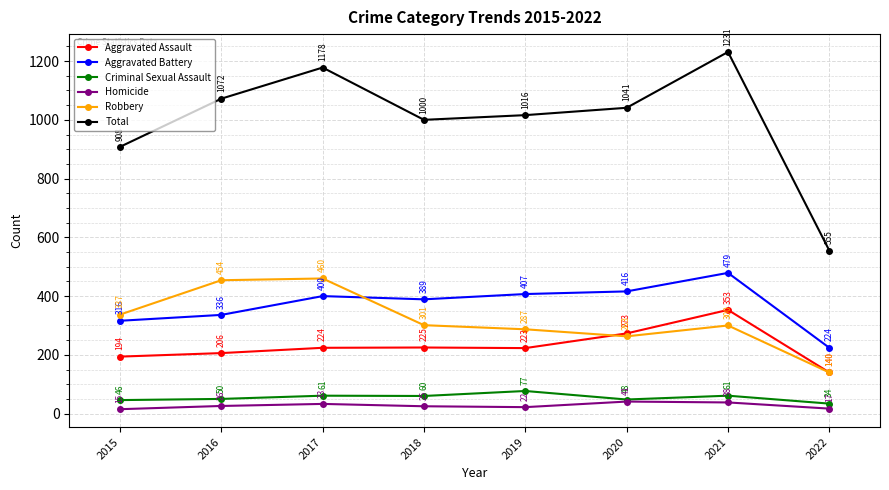

What is the difference between the Homicide values at 2019 and 2015?

7